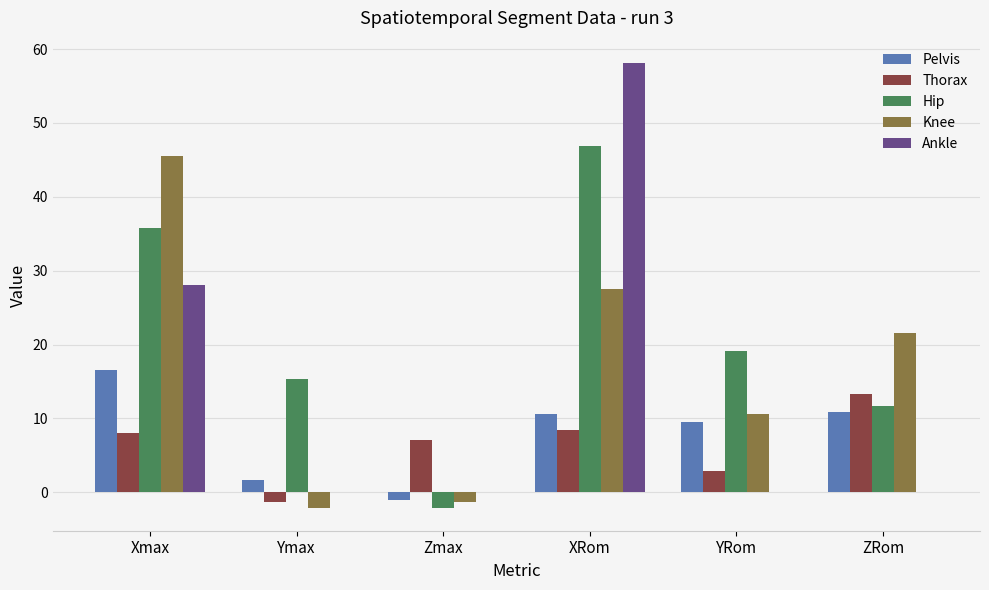

What is the average value of the Thorax series?

6.4